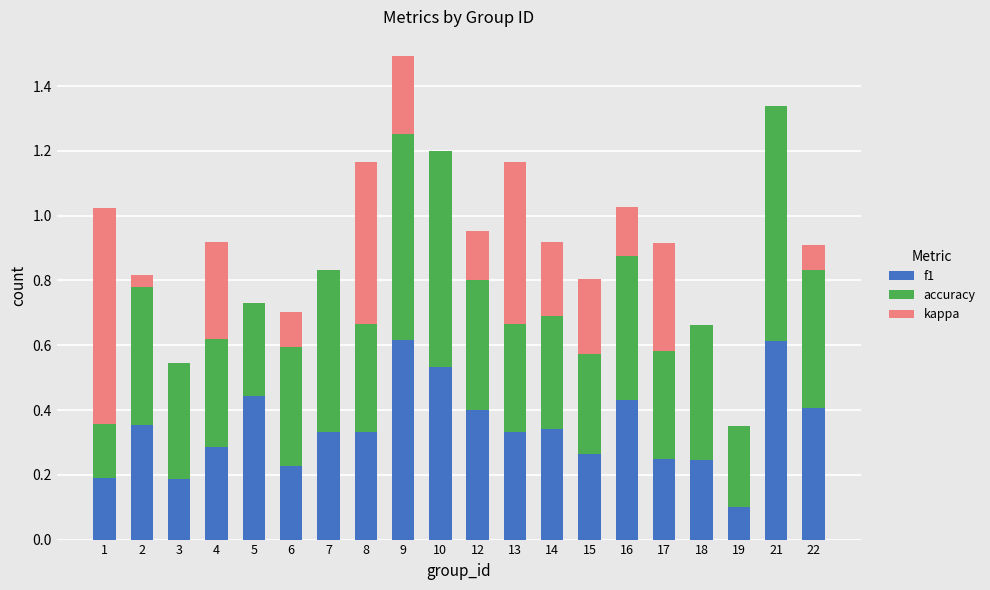

What is the sum of the f1 values at 22 and 5?

0.8